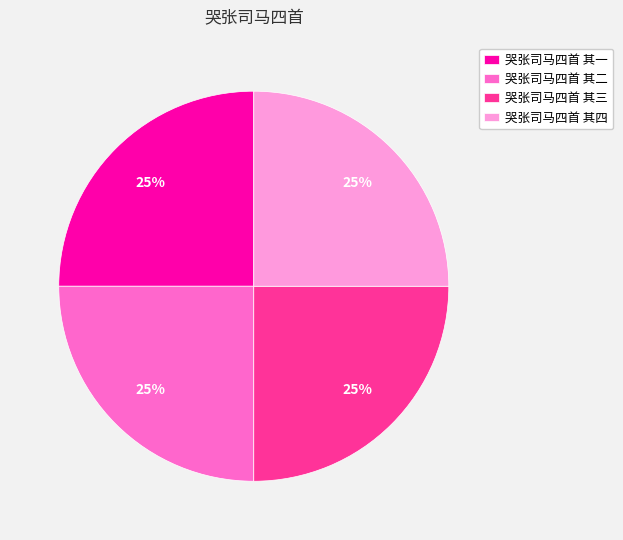

To the nearest percent, what is the combined percentage of 哭张司马四首 其一 and 哭张司马四首 其二?

50%